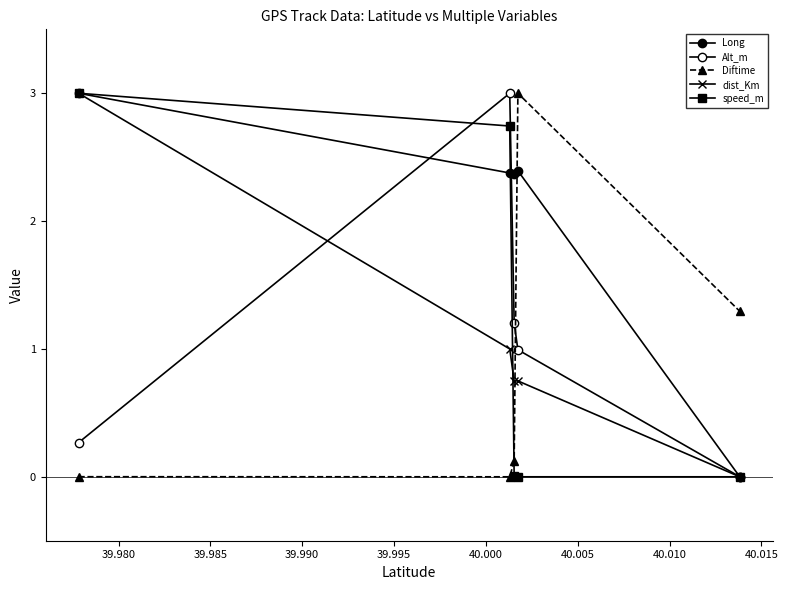

Does the chart have visible grid lines?

No